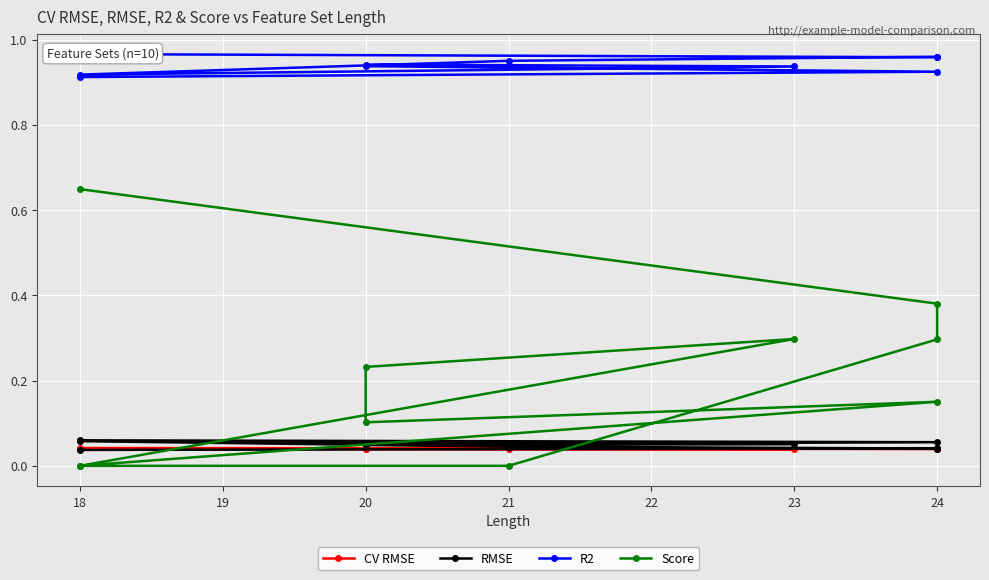

What is the average value of the Score series?

0.2